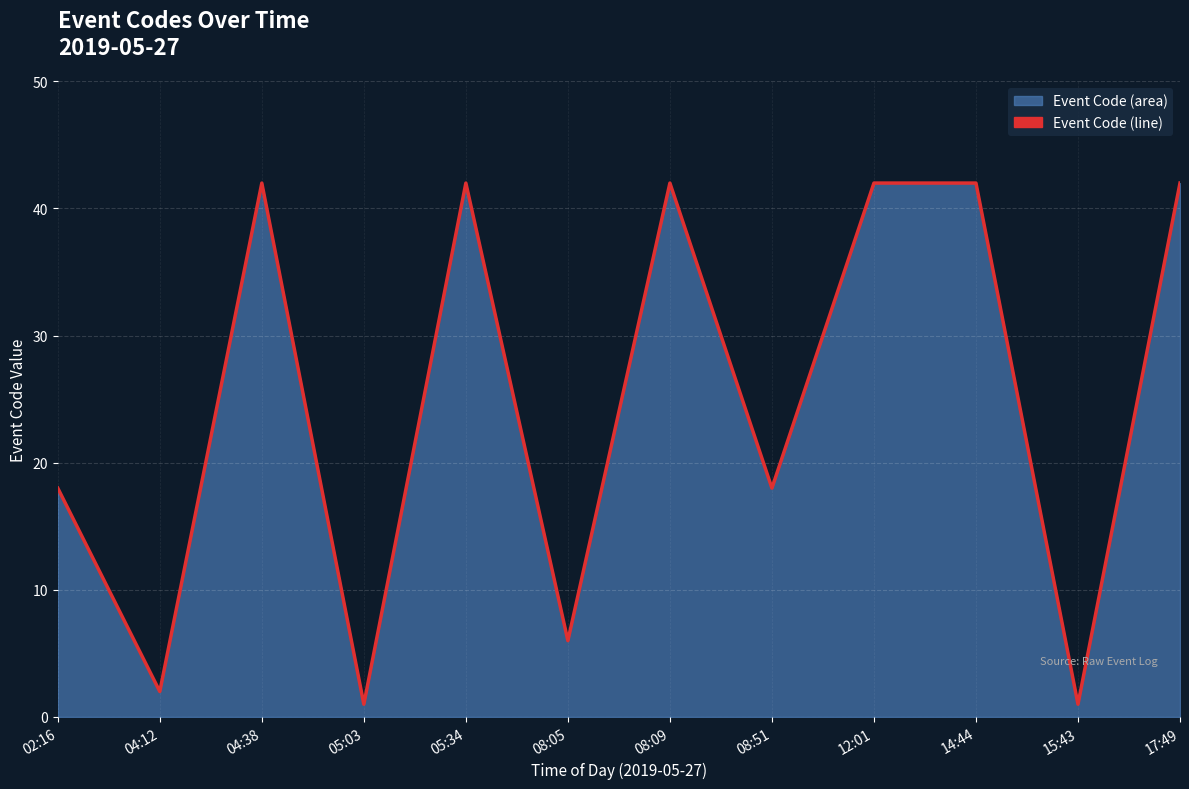

What is the difference between the maximum and second lowest values?

41